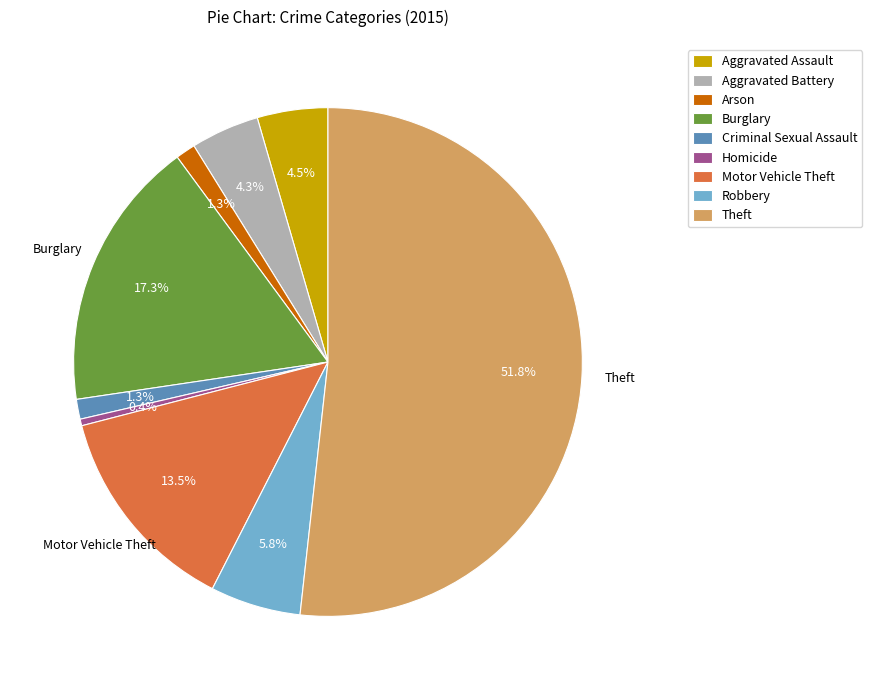

Is there a majority slice in this chart?

Yes